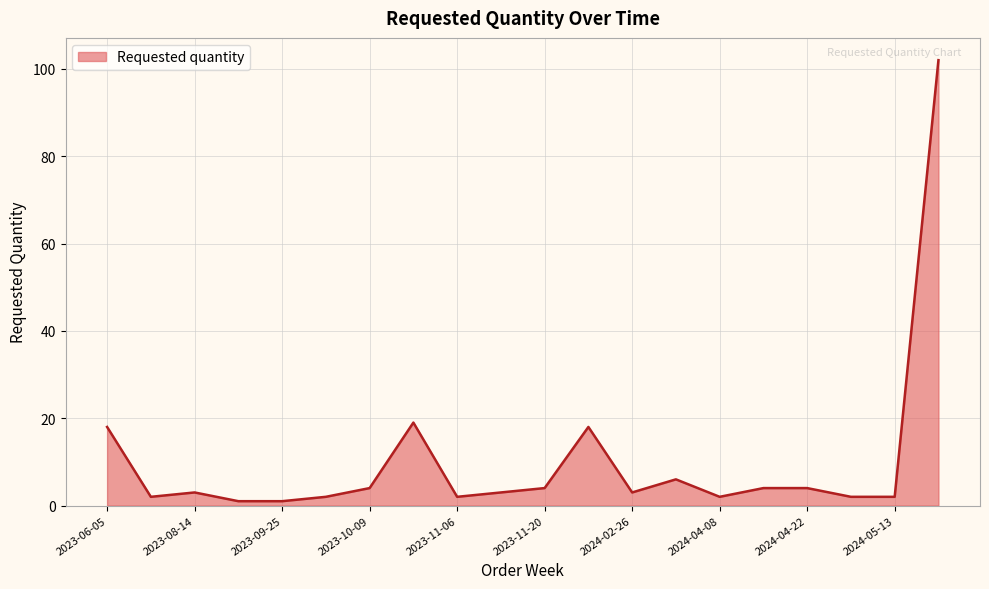

What is the difference between the maximum and minimum values?

101